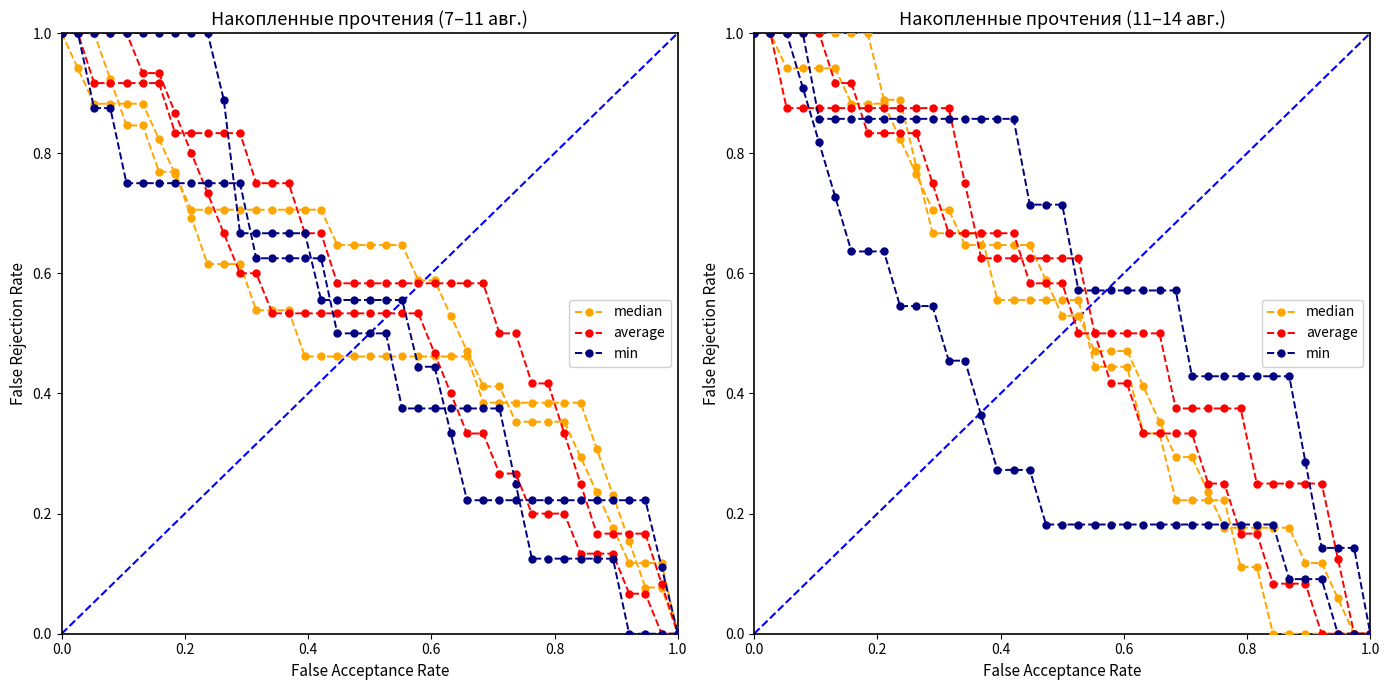

How many data points does each series have?

39